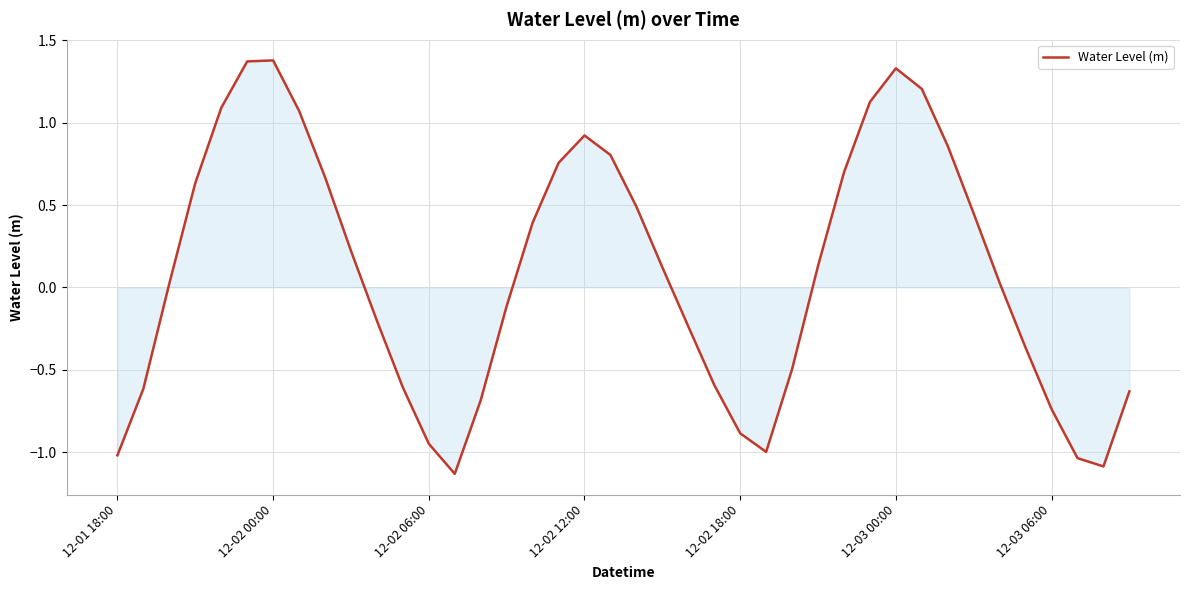

What is the difference between the maximum and minimum values?

2.5